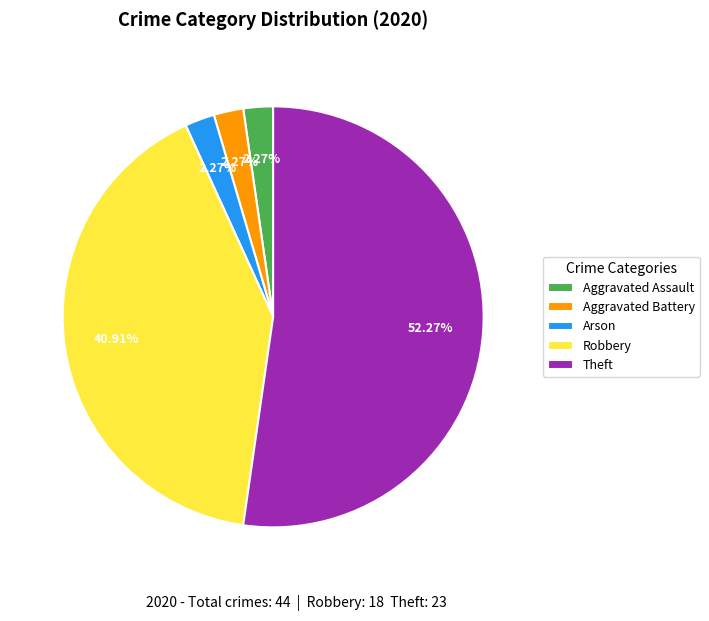

To the nearest percent, what is the average slice percentage?

20%